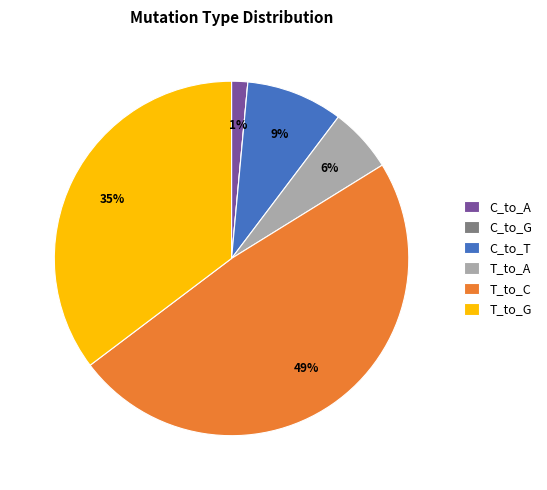

Is the sum of T_to_G and T_to_A greater than half?

No